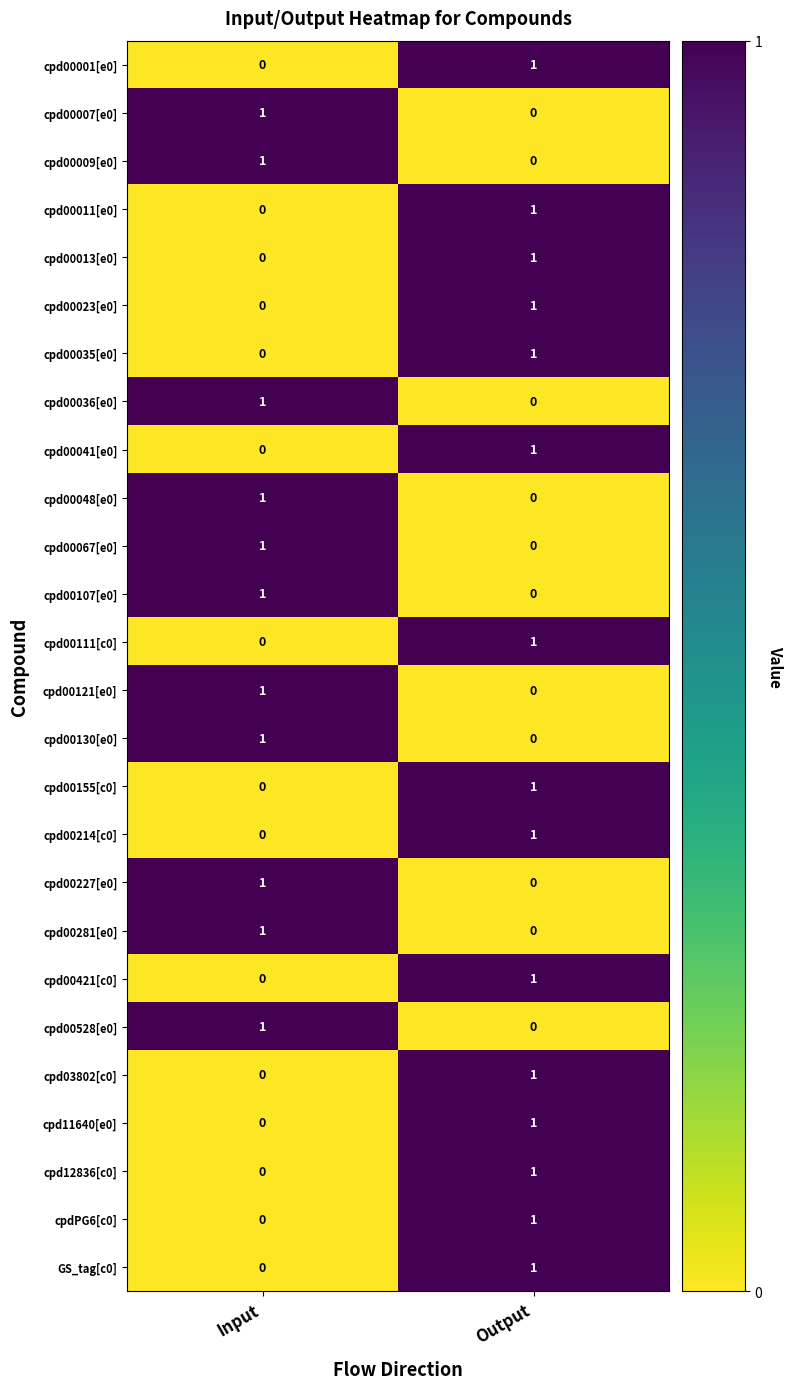

Which category has the lowest value in the cpd12836[c0] series?

Input